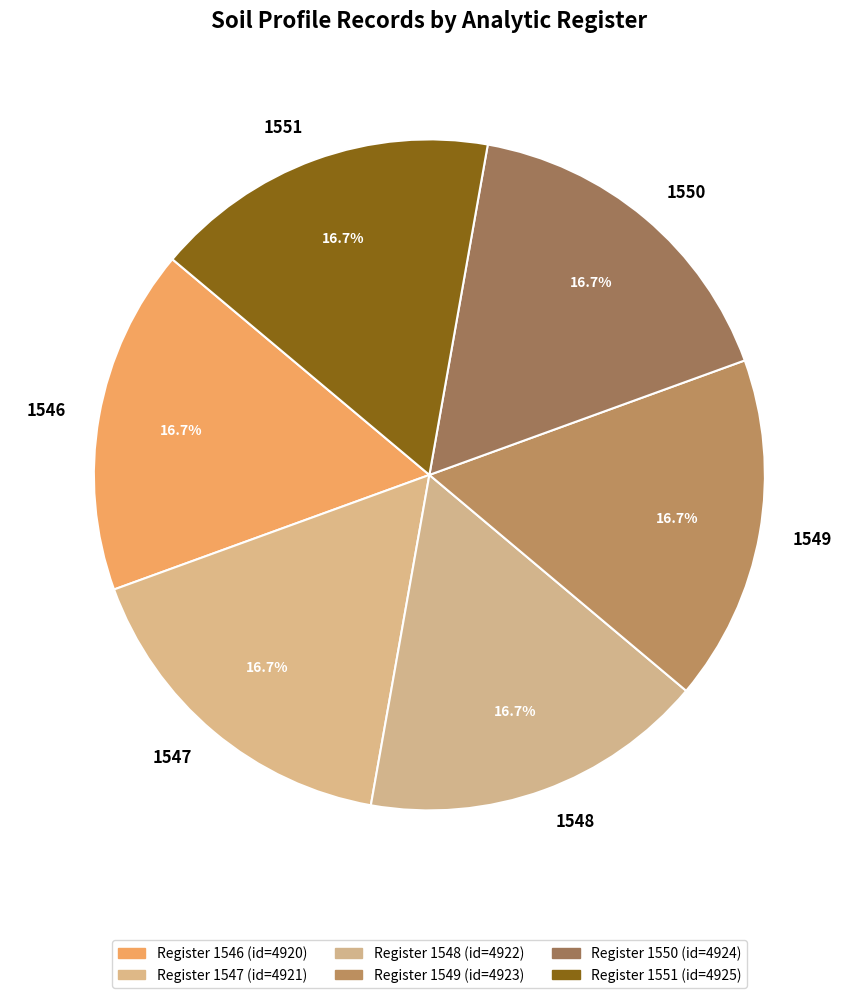

What is the ratio of the value at 1550 to the value at 1548?

1.0